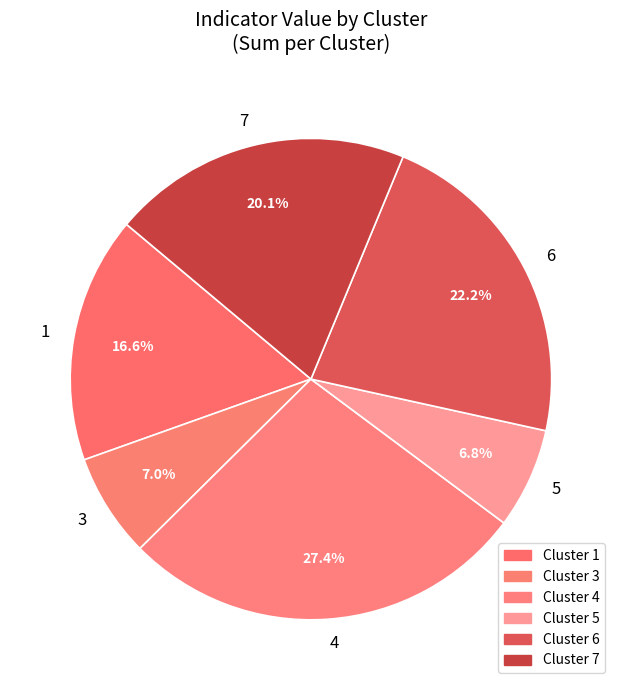

Which slice is the largest?

4